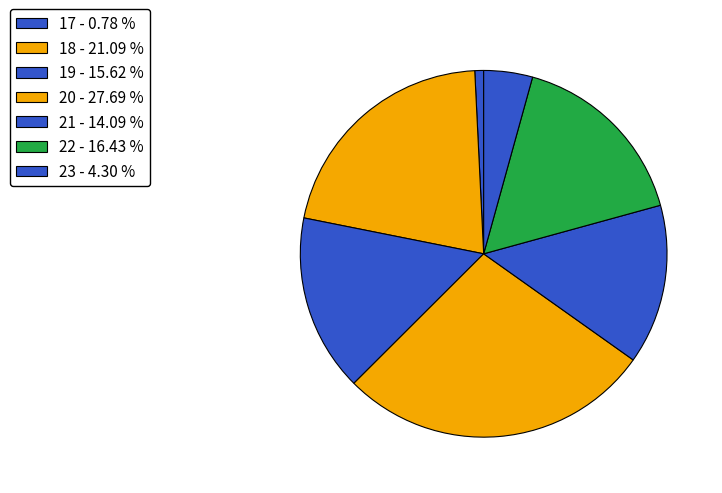

How many slices are in this pie chart?

7